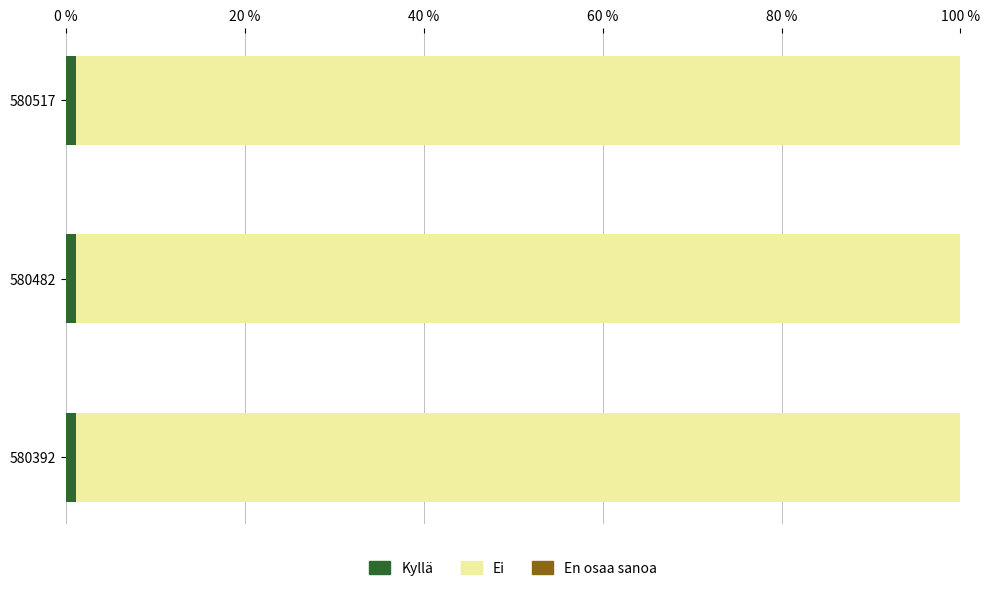

What is the sum of all Kyllä values?

3.4